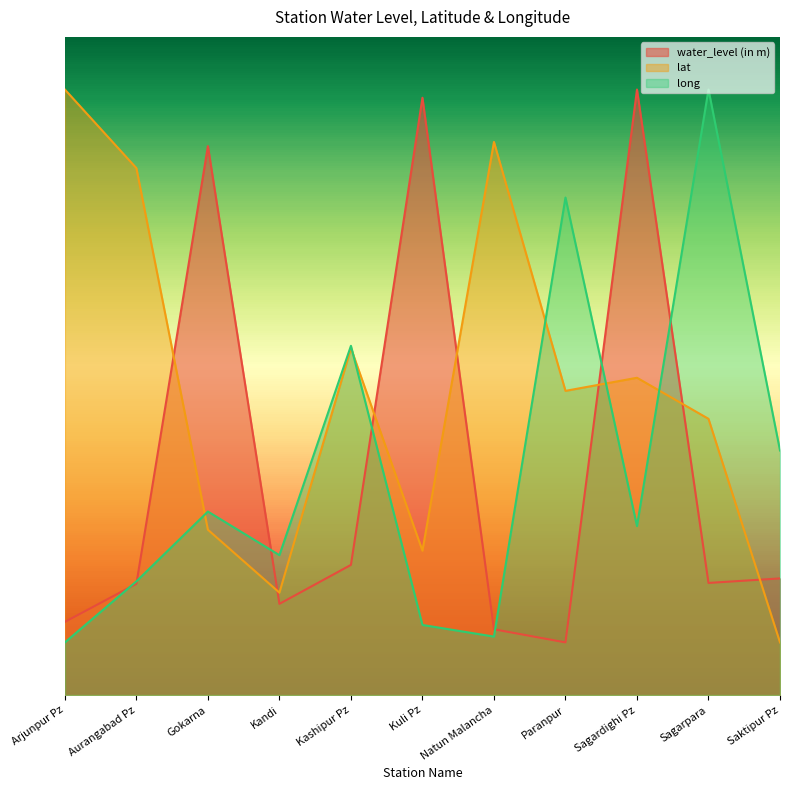

Which label corresponds to the smallest value in the chart?

Paranpur